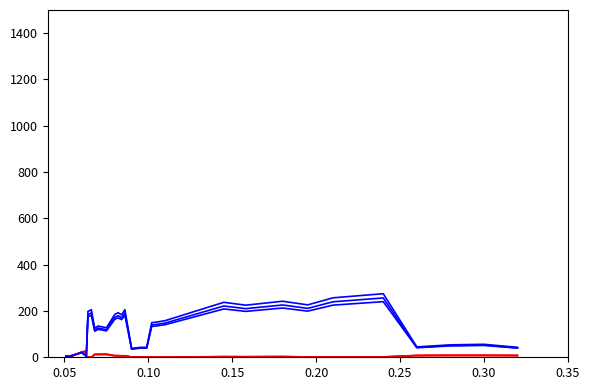

How many lines are shown in the chart?

6